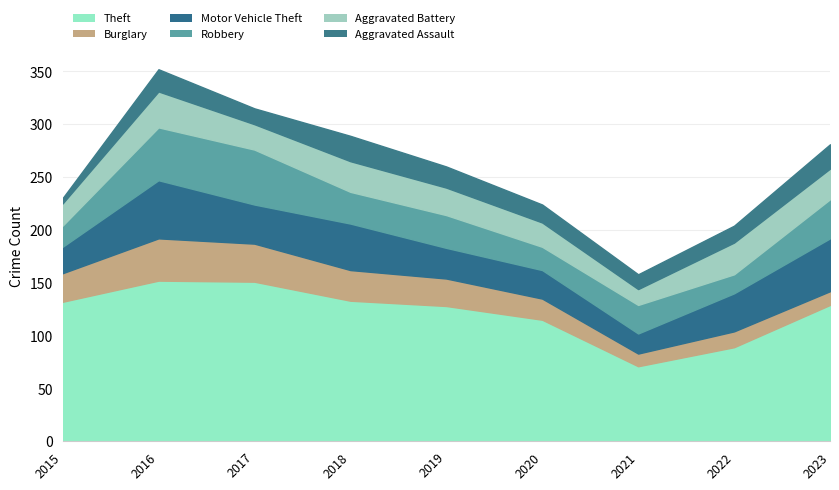

The value of Aggravated Battery at 2023 is 40. True or false?

False